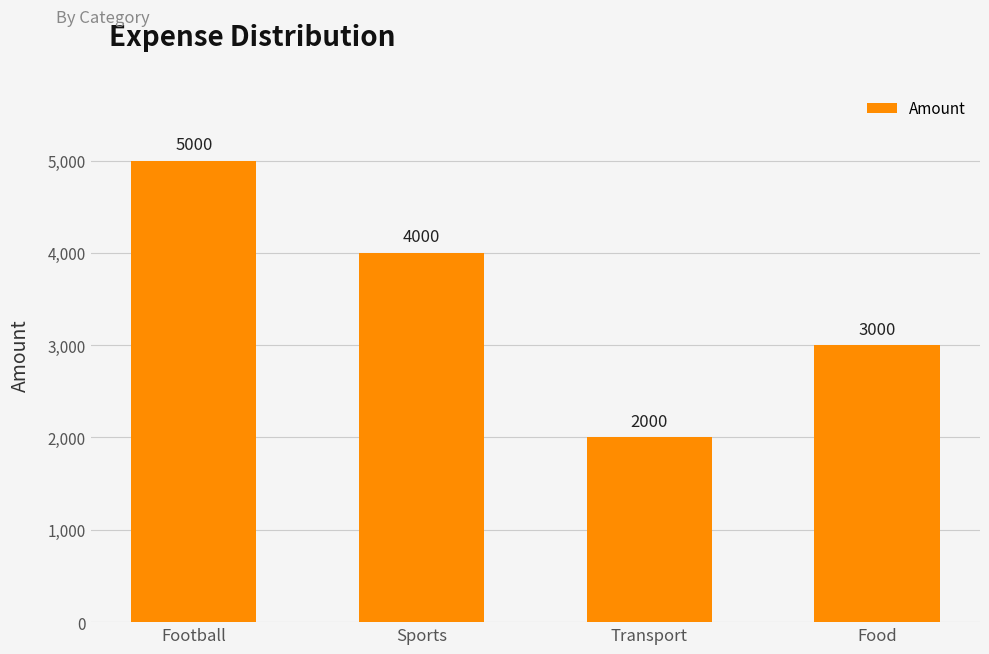

What is the greatest value displayed?

5000